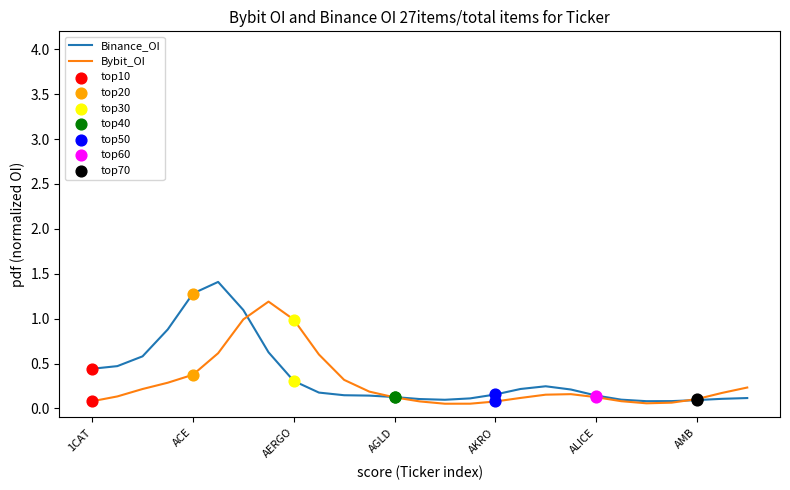

Which series has the widest spread of values?

Binance_OI